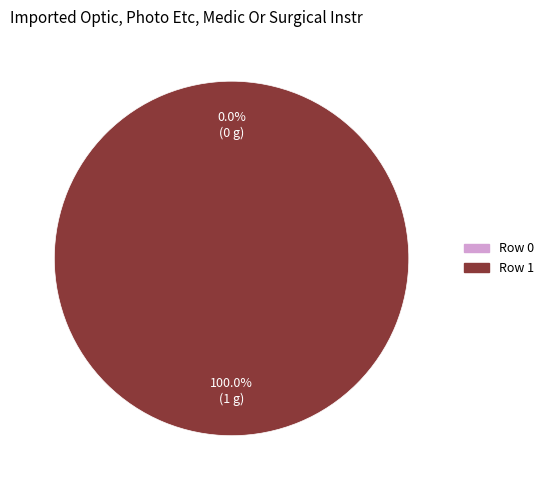

Do Row 1 and Row 0 together represent more than half of the pie?

Yes